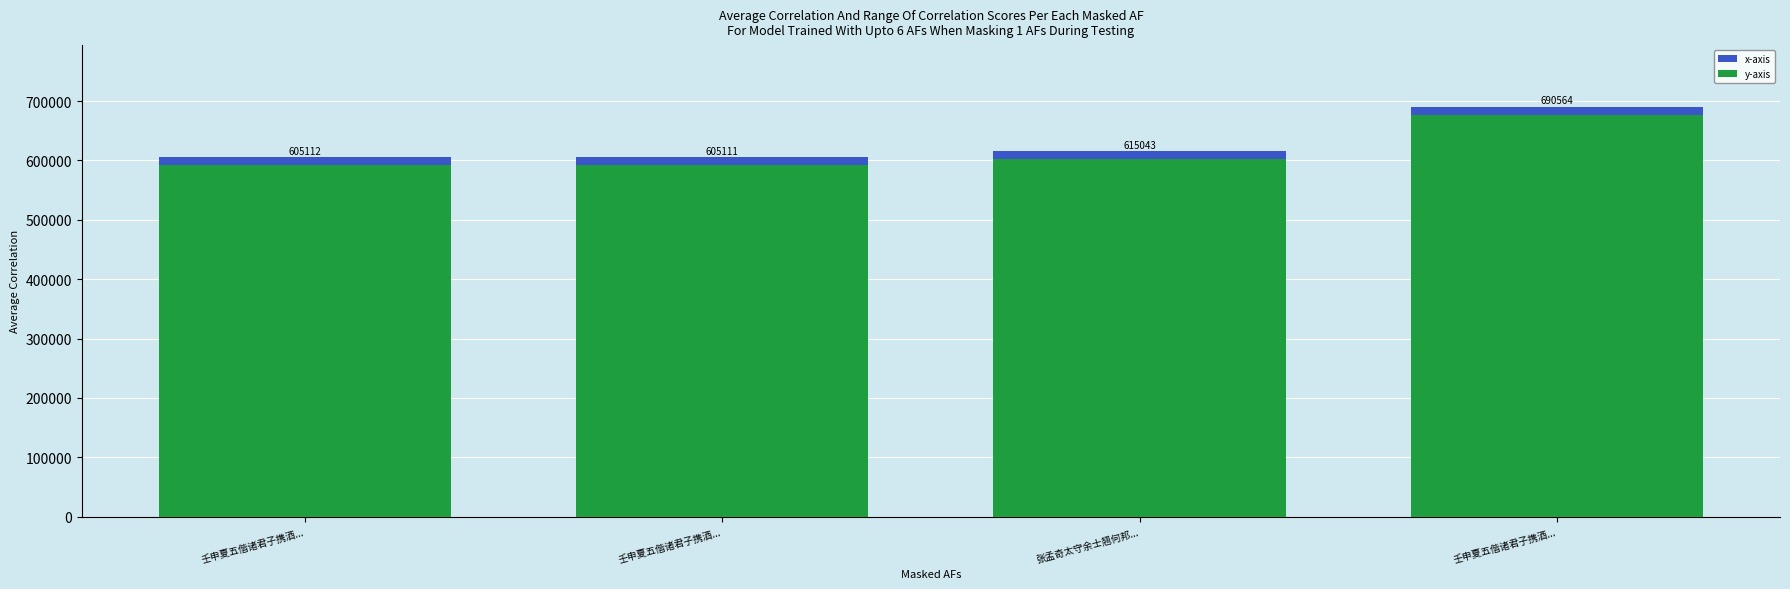

At which label is x-axis closest to 647837?

张孟奇太守余士翘何邦...